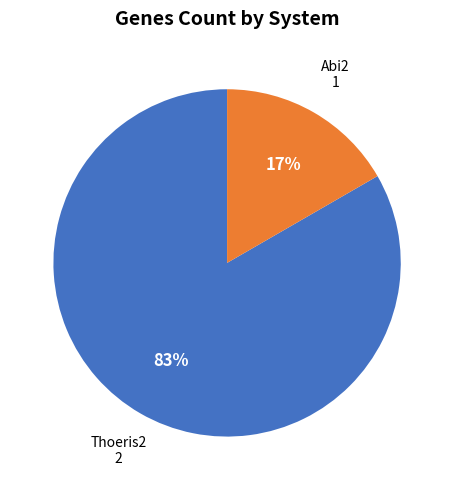

How many segments does this pie chart have?

2